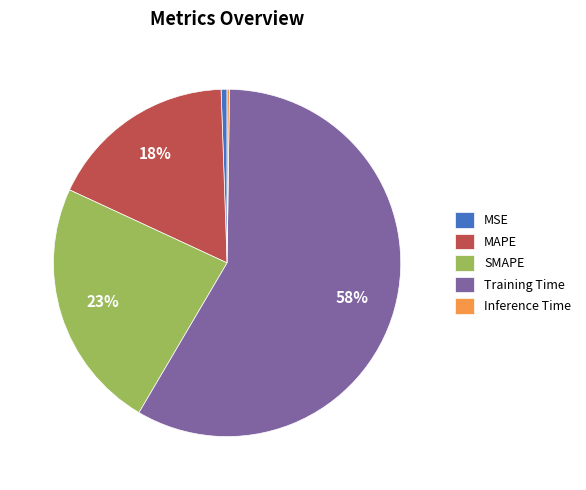

Which category has the biggest portion of the pie?

Training Time